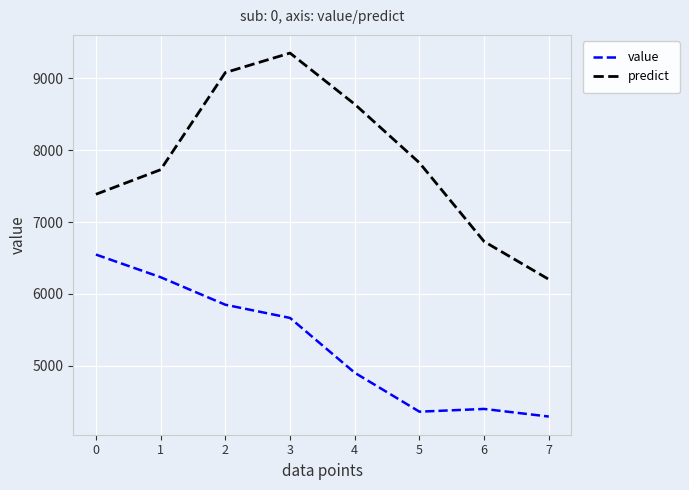

True or false: value and predict intersect in this chart.

False